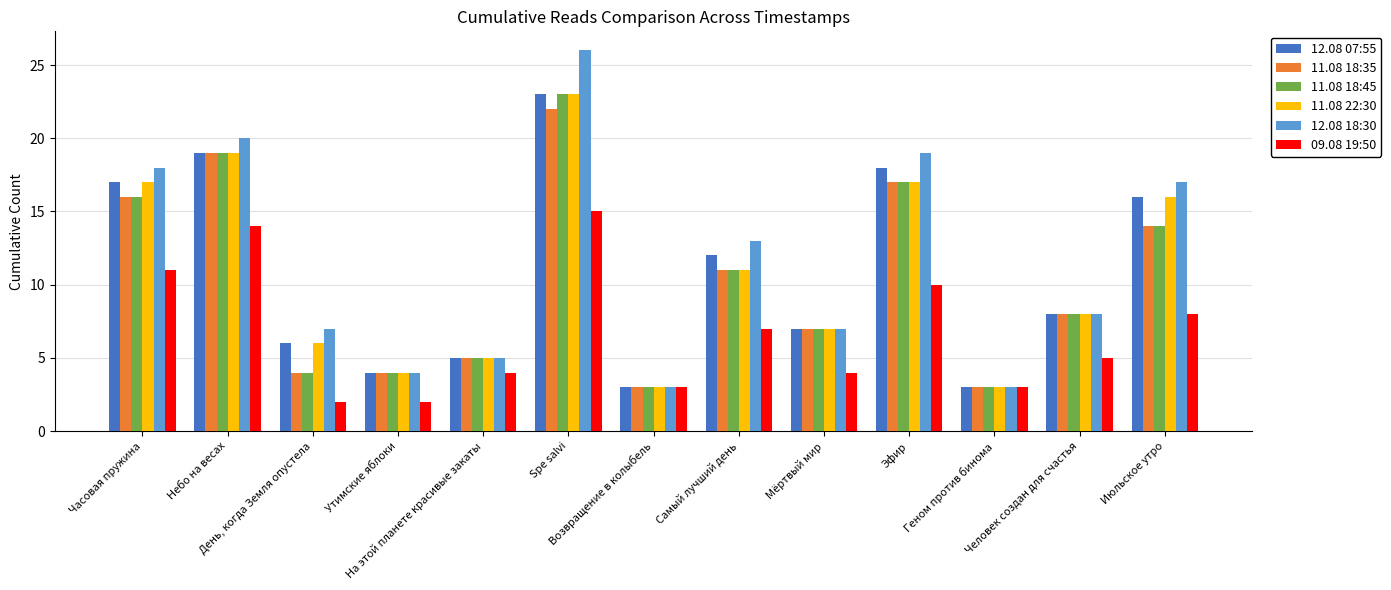

What position from the right is День, когда Земля опустела?

11